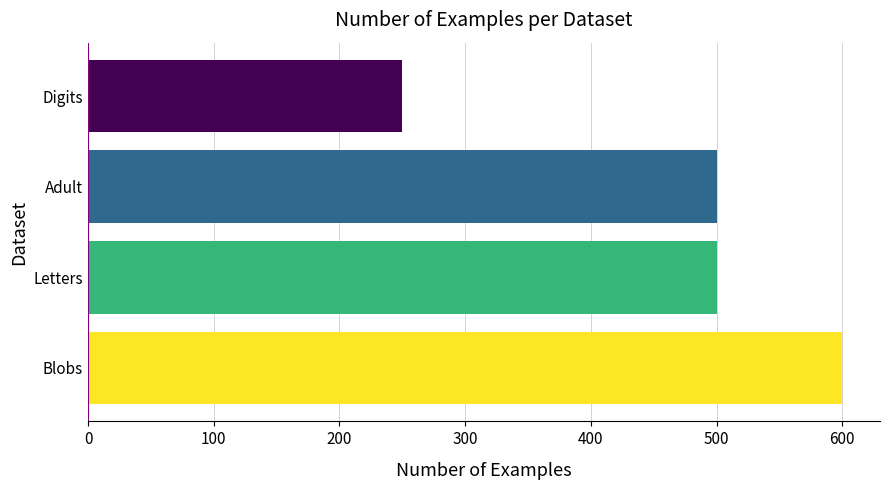

The chart shows a value of 396 at Digits. True or false?

False